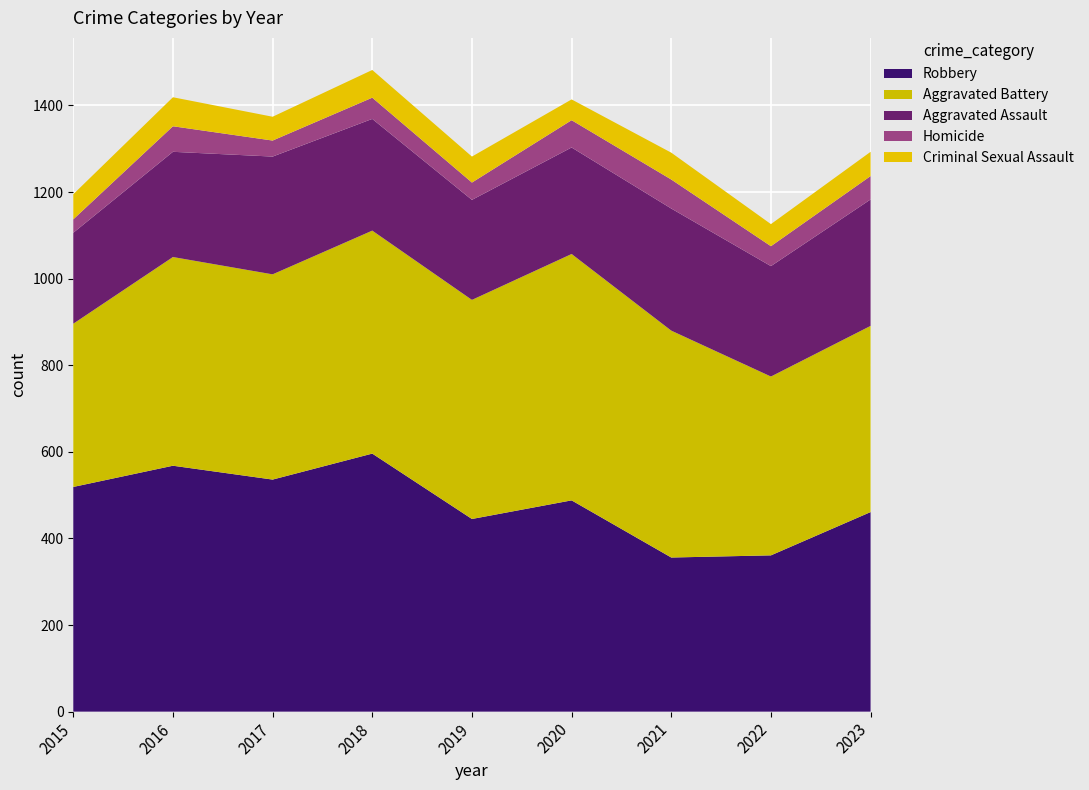

Reading left to right, extract all data points from this chart.

Robbery: 2015=519	2016=568	2017=536	2018=596	2019=445	2020=488	2021=356	2022=361	2023=461
Aggravated Battery: 2015=377	2016=482	2017=474	2018=515	2019=506	2020=569	2021=524	2022=413	2023=430
Aggravated Assault: 2015=210	2016=243	2017=272	2018=258	2019=231	2020=246	2021=282	2022=255	2023=292
Homicide: 2015=31	2016=59	2017=37	2018=49	2019=40	2020=63	2021=67	2022=46	2023=54
Criminal Sexual Assault: 2015=58	2016=67	2017=55	2018=64	2019=60	2020=48	2021=62	2022=51	2023=56